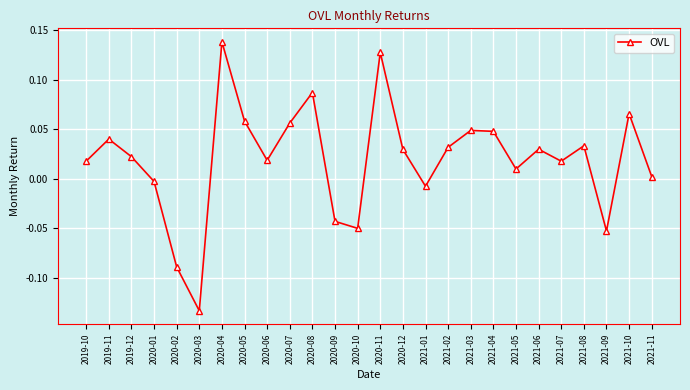

True or false: the data shows -0.2 at 2020-03.

False